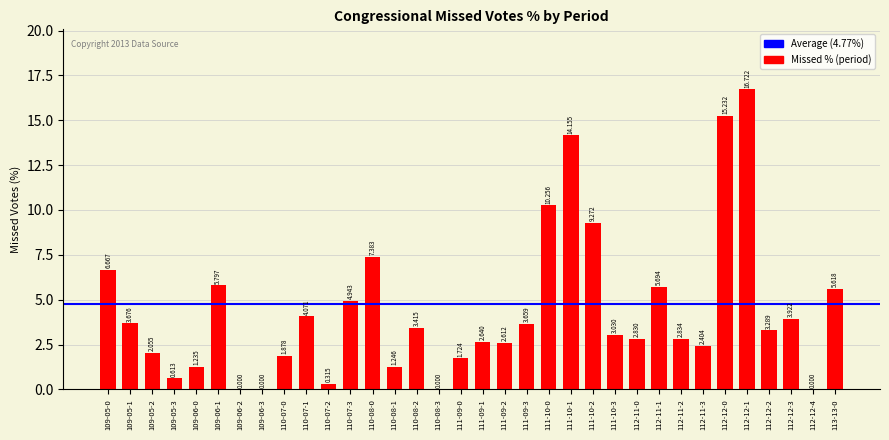

What is the average value?

4.4